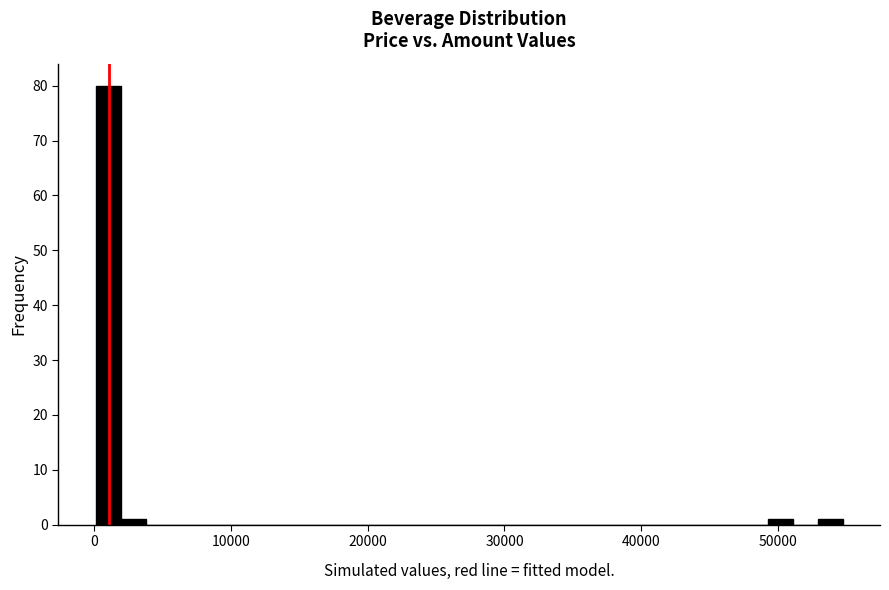

Around what value on the x-axis is the tallest bar? Give the approximate position of its centre, as read against the axis.

1000